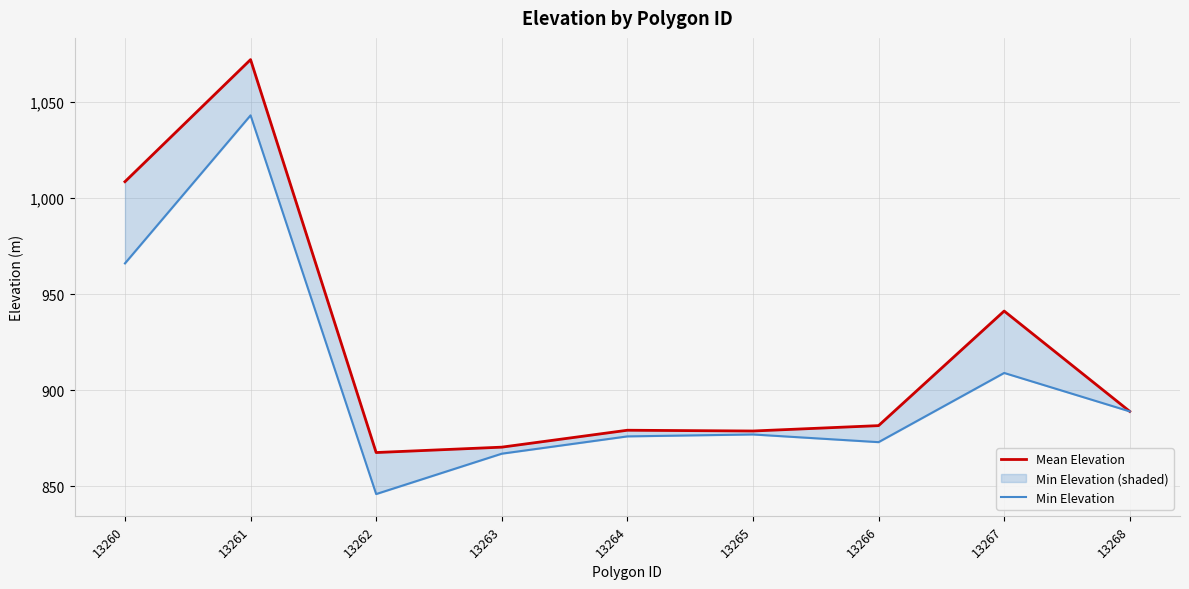

What is the spread (max minus min) of values at 13261?

29.0